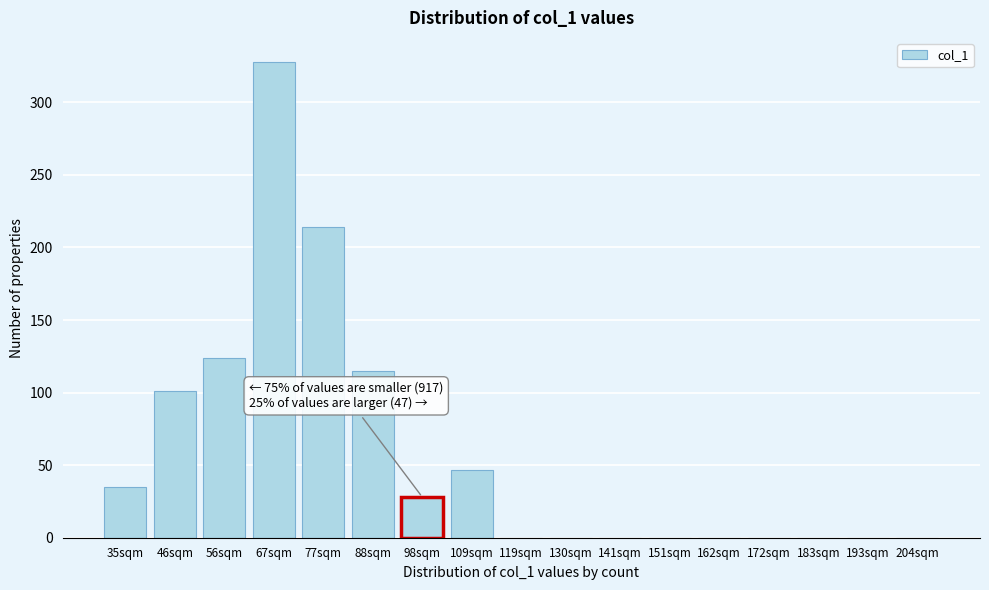

Reading right to left, what are all the values shown in this chart?

204sqm=0	193sqm=0	183sqm=0	172sqm=0	162sqm=0	151sqm=0	141sqm=0	130sqm=0	119sqm=0	109sqm=47	98sqm=28	88sqm=115	77sqm=214	67sqm=328	56sqm=124	46sqm=101	35sqm=35